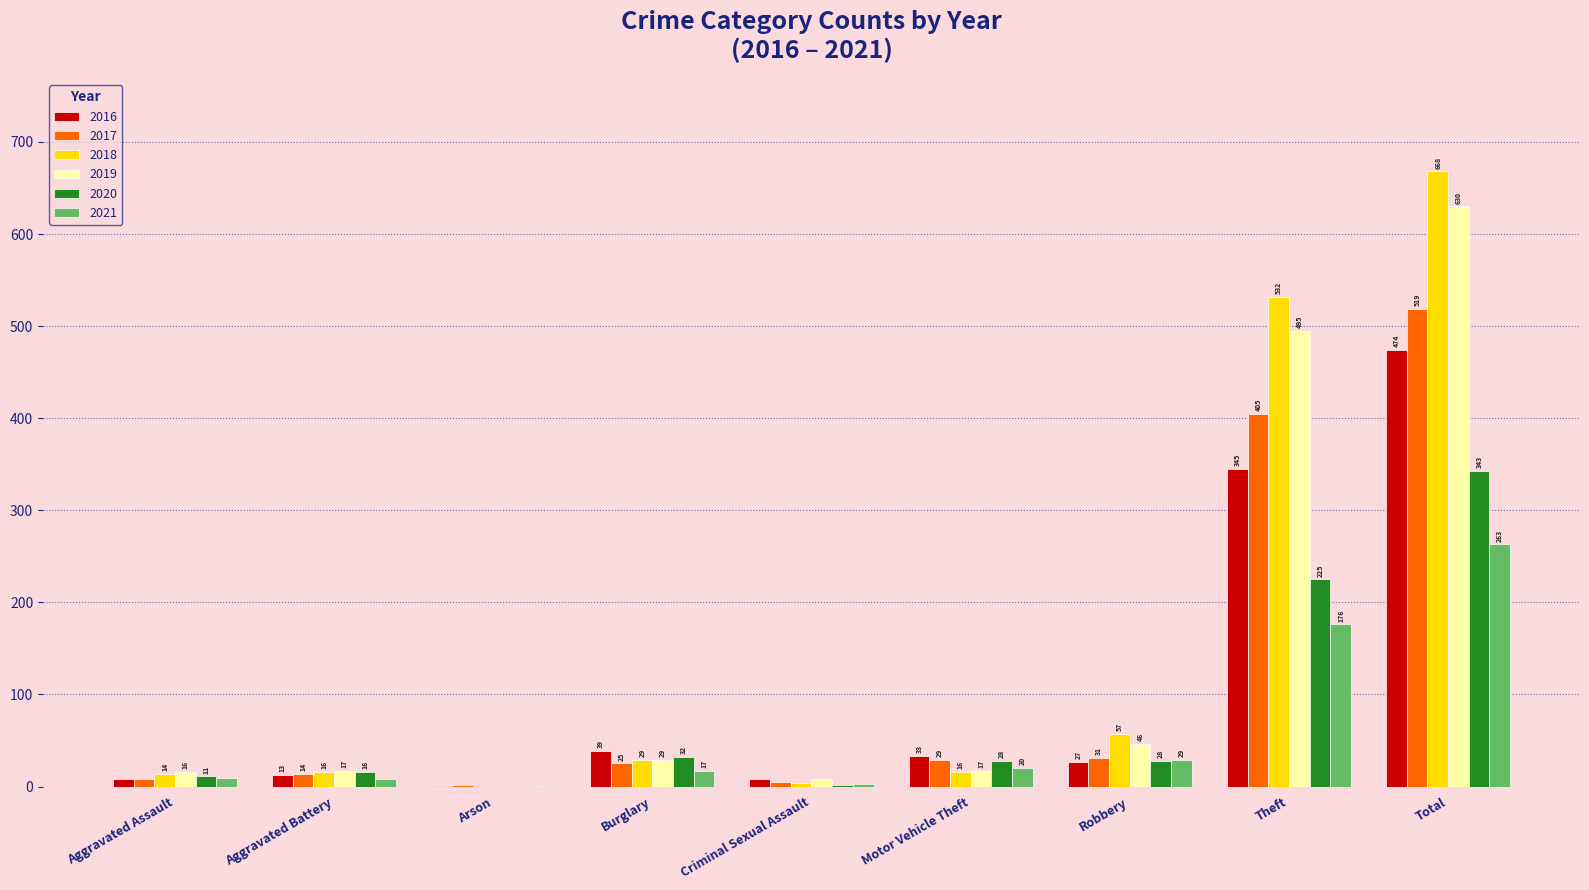

Between Aggravated Battery and Motor Vehicle Theft, which series saw the biggest shift?

2016